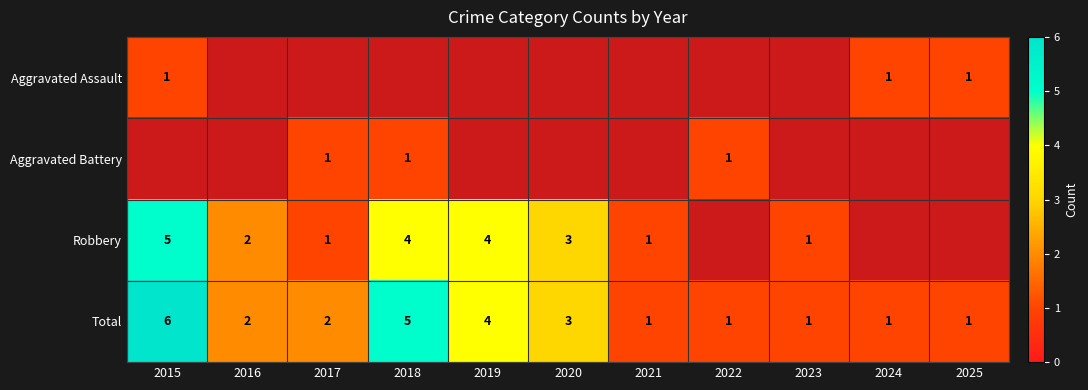

What is the maximum value shown in the chart?

6.0